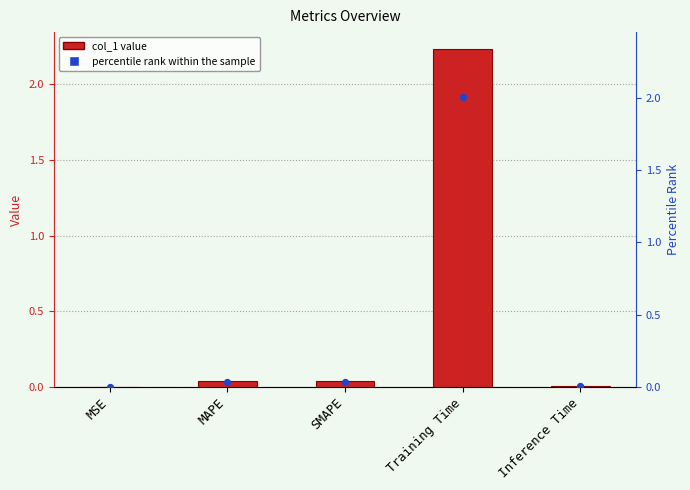

Which series has the largest total across all categories?

col_1